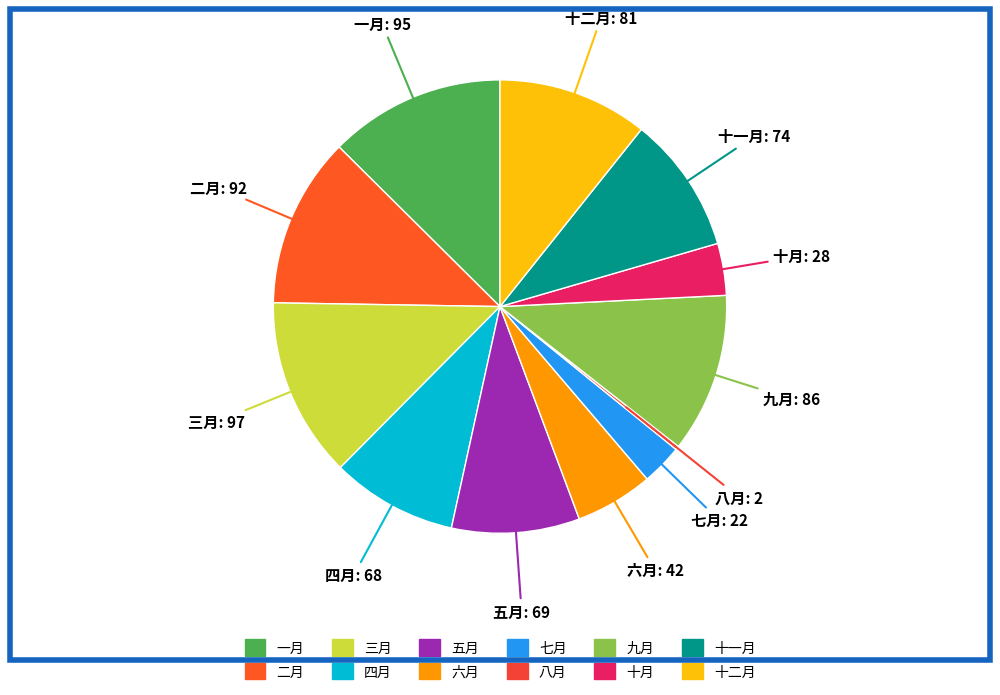

Which has a higher value, 二月 or 十月?

二月